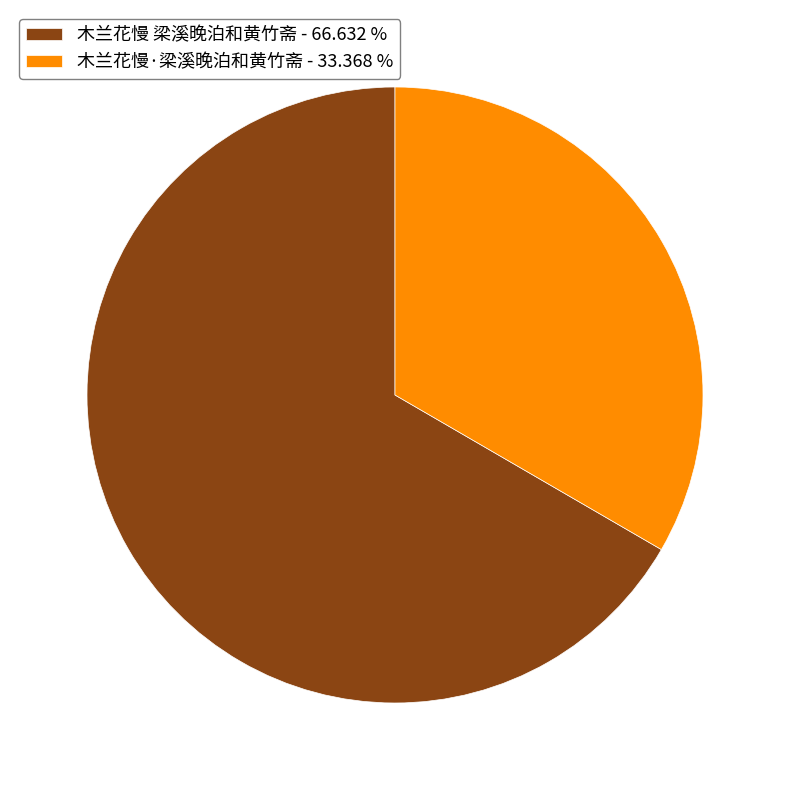

Is it true that 木兰花慢·梁溪晚泊和黄竹斋 is 20% of the pie?

False